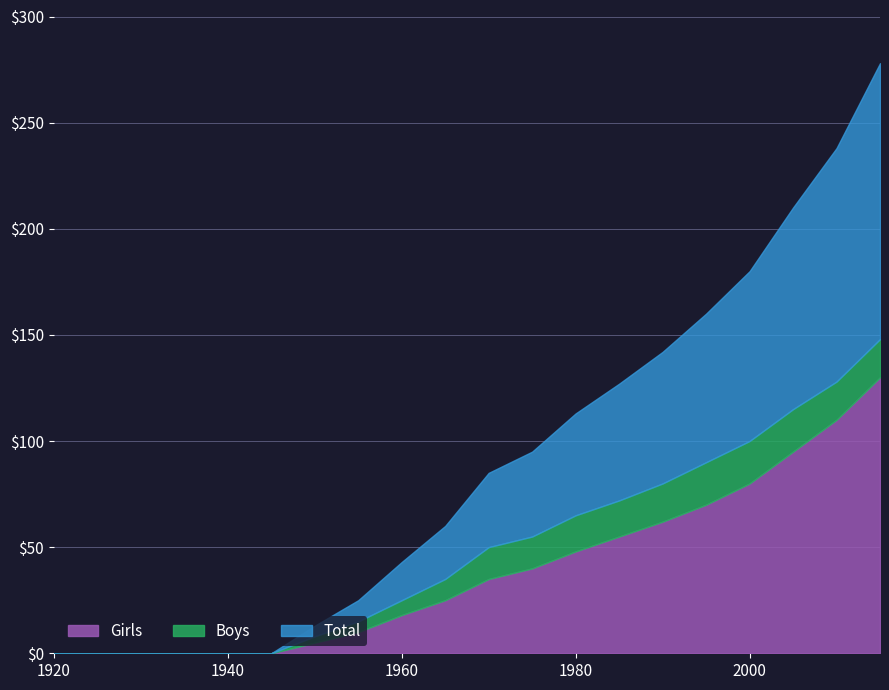

What is the value of the Boys point at the 17th from the left?

100